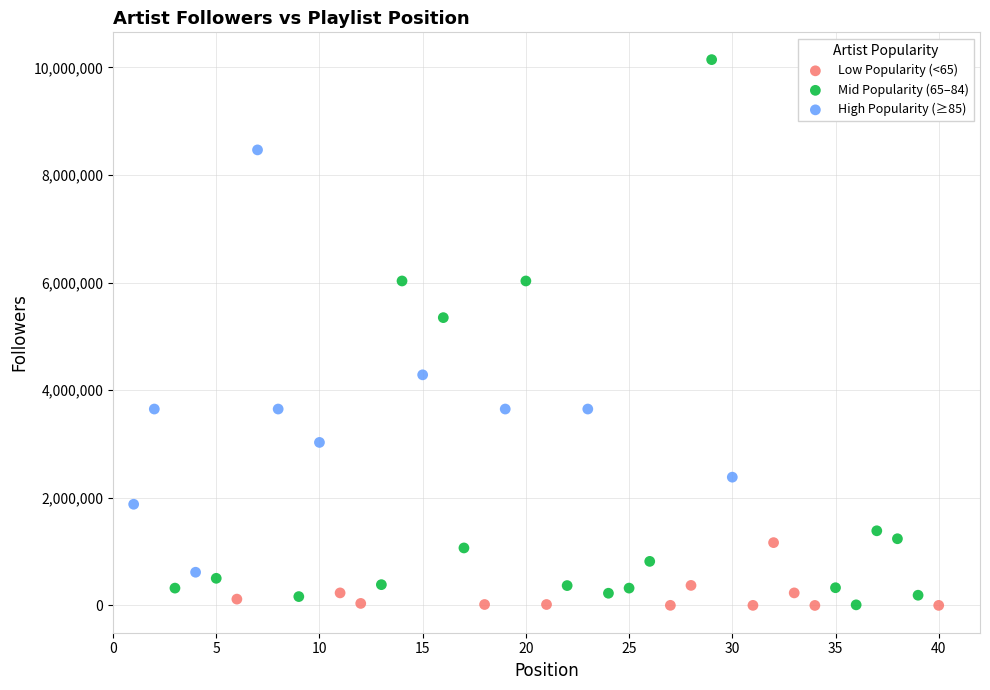

Which series reaches the maximum Y coordinate?

Mid Popularity (65–84)